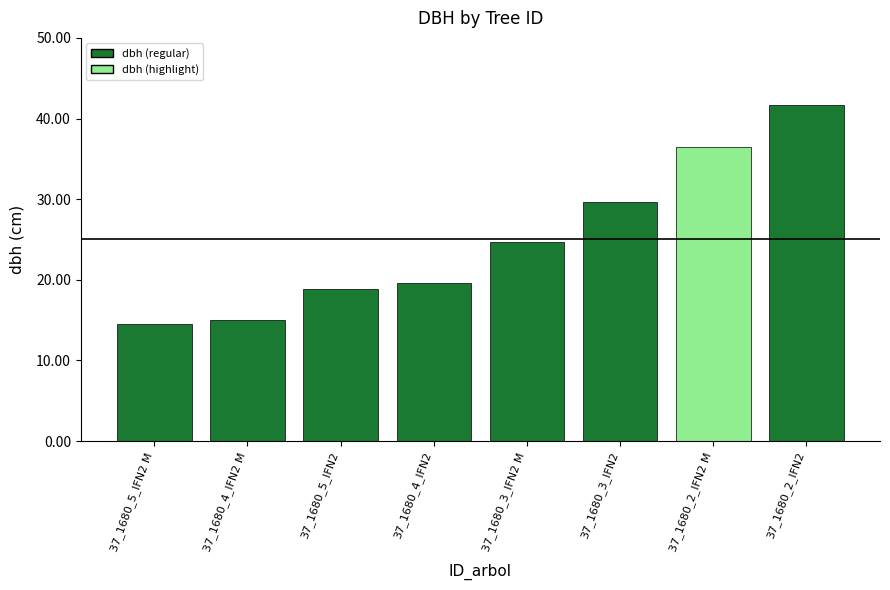

How many categories are shown in the chart?

8